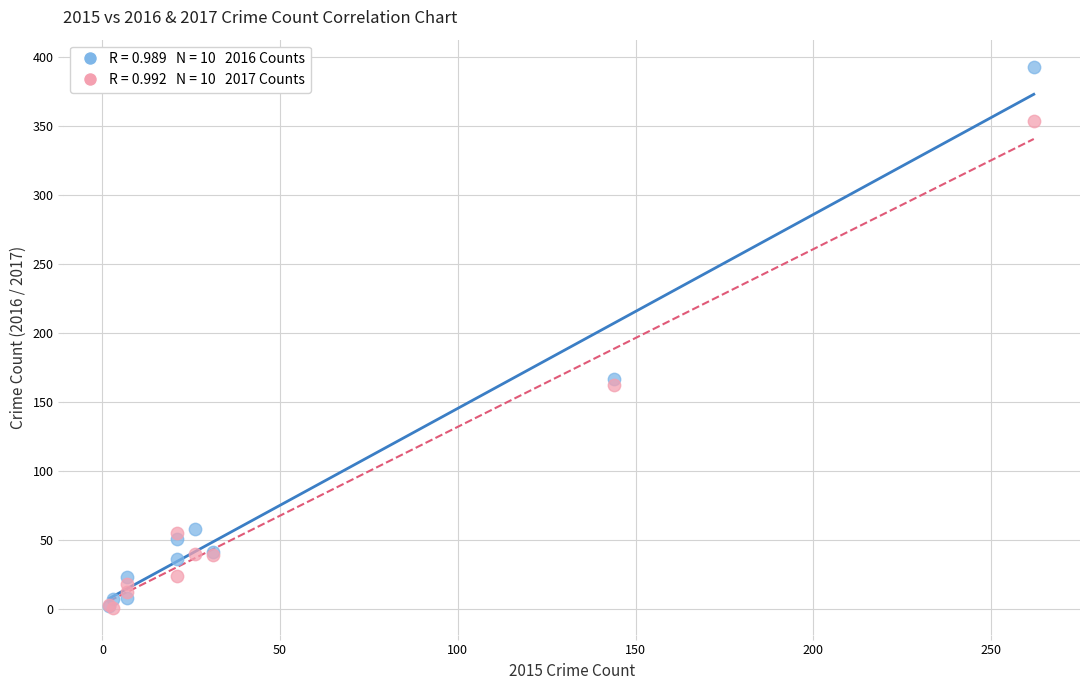

Across all series, what Y value is closest to 197?

167